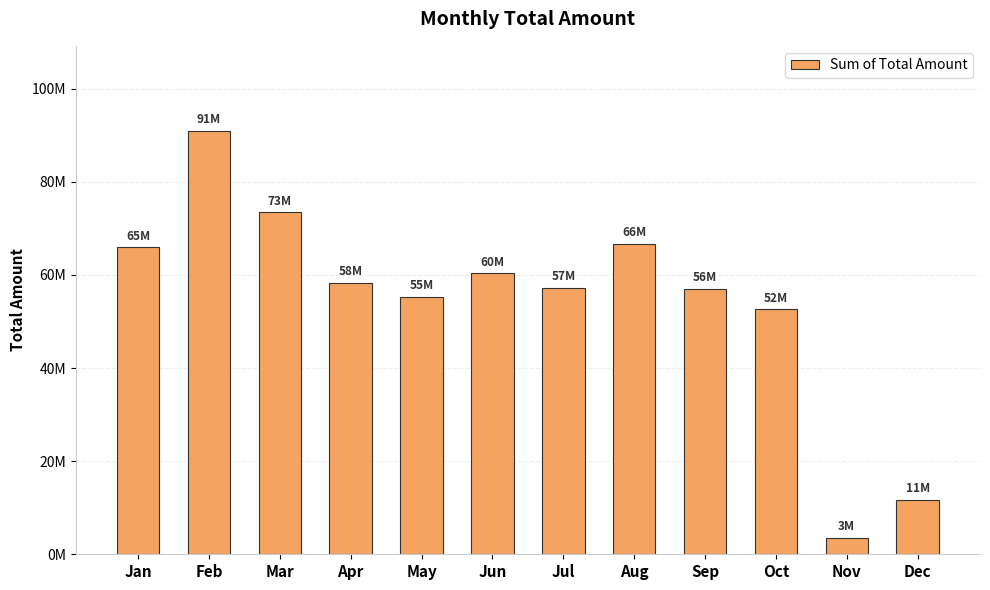

Are the bars horizontal?

No